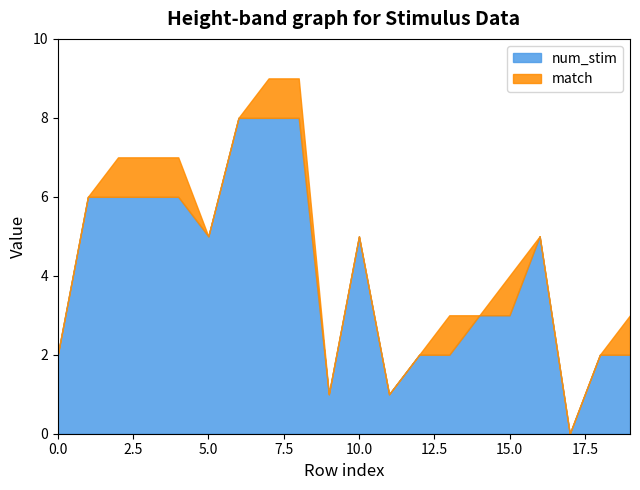

In match, how many points are lower than both neighbors (excluding endpoints)?

1